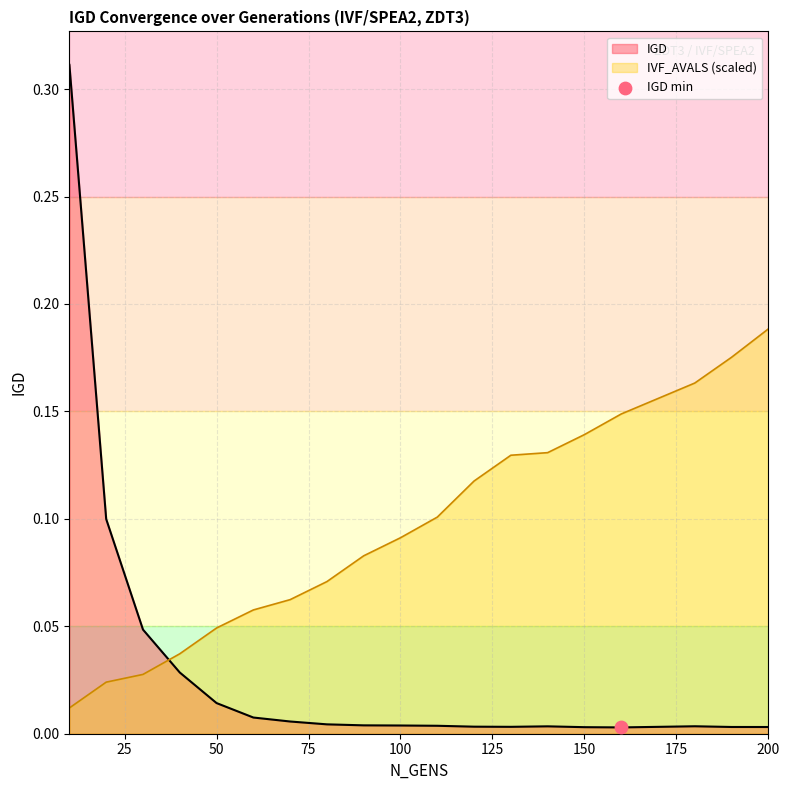

At how many categories does at least one series exceed 0?

20